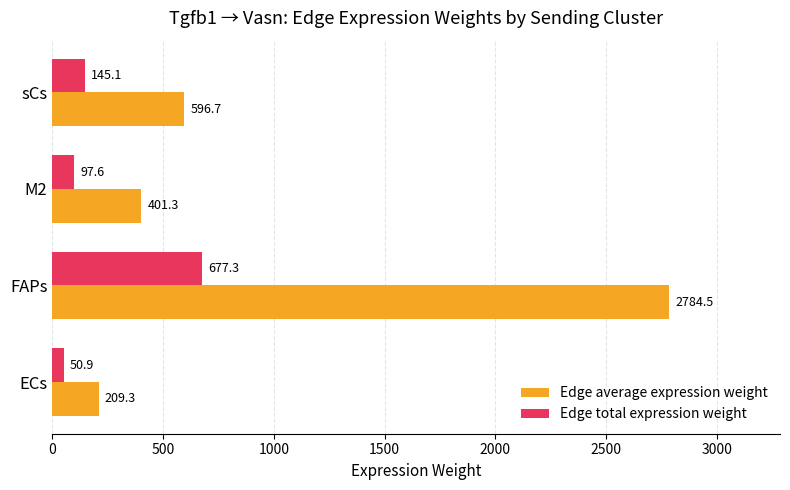

At which category does the chart reach its peak across all series?

FAPs